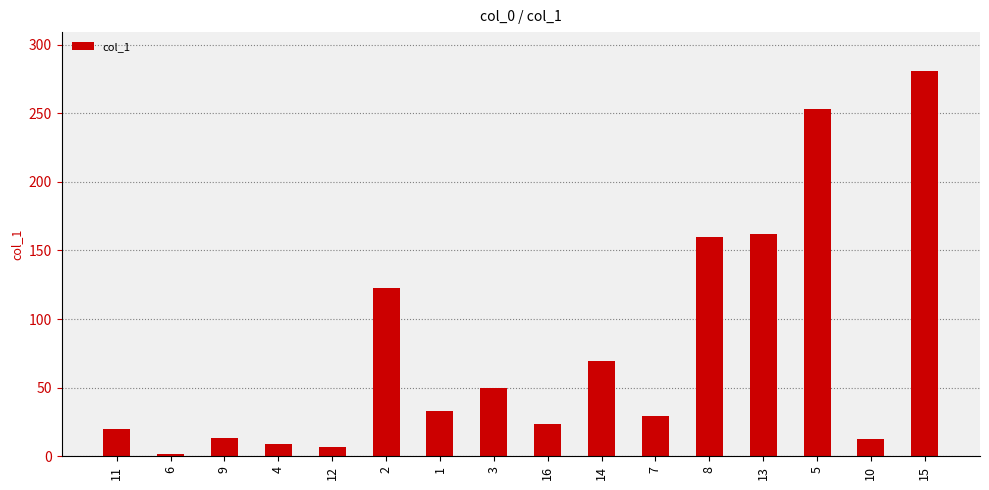

How many data points are less than 33?

8